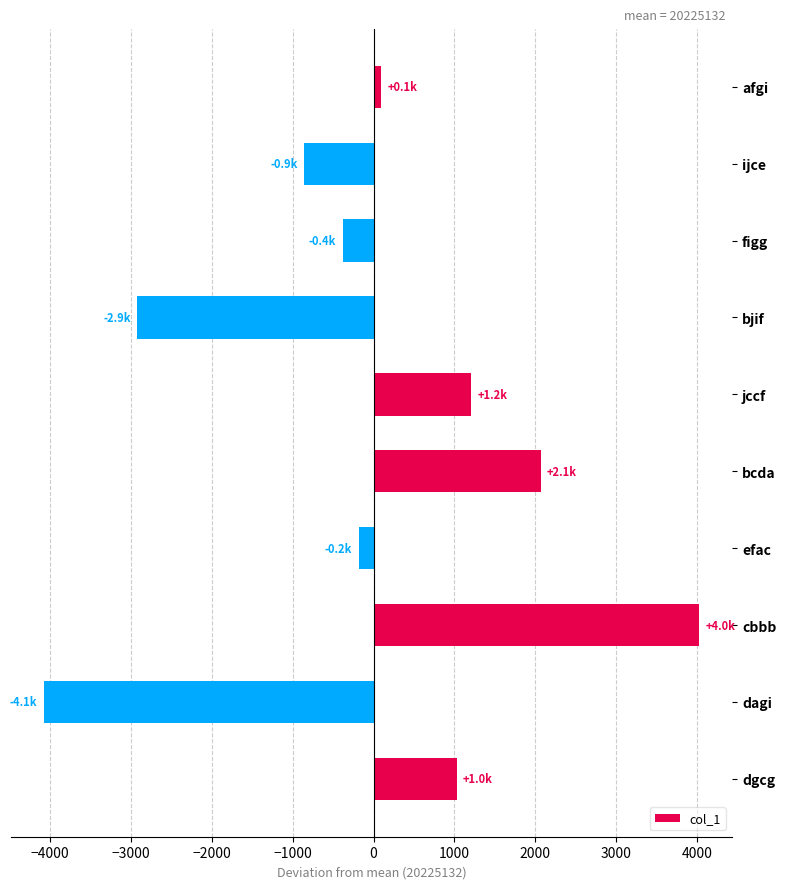

List the labels in order of value, smallest first.

dagi, bjif, ijce, figg, efac, afgi, dgcg, jccf, bcda, cbbb